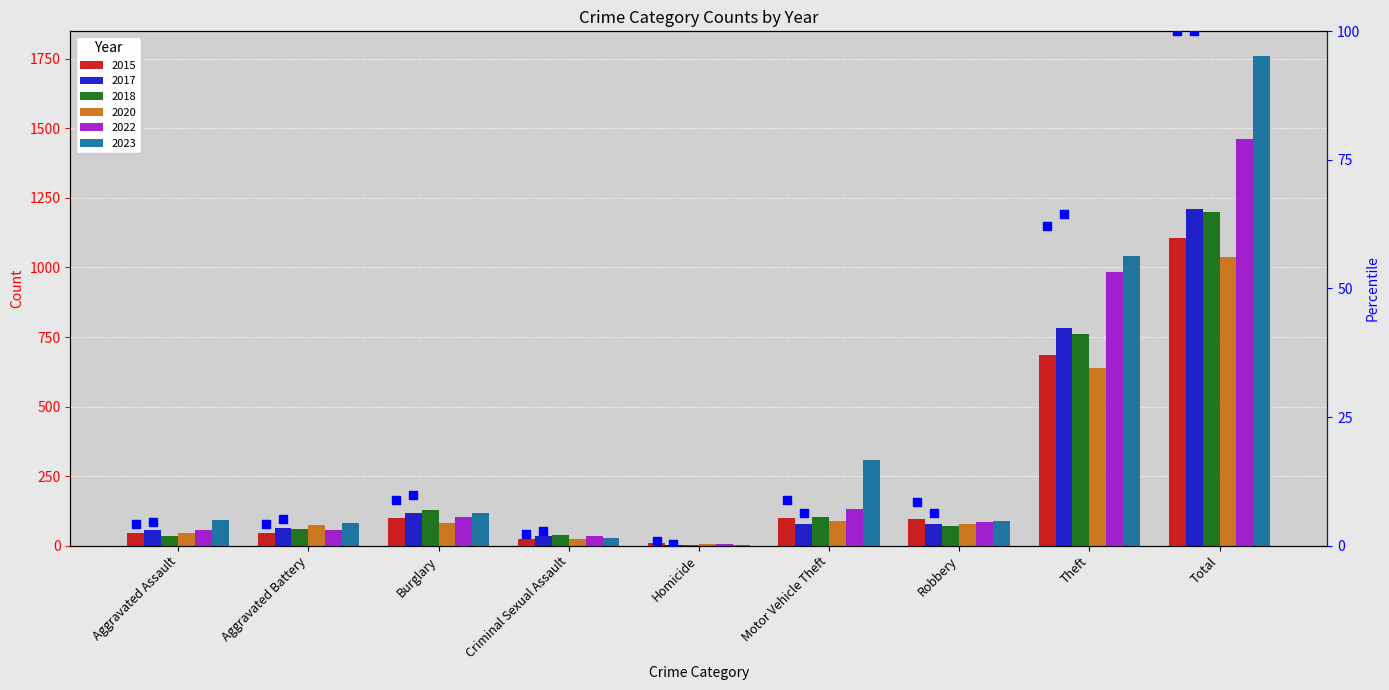

Is the value of pct_2017 at Criminal Sexual Assault greater than the value of pct_2015 at Criminal Sexual Assault?

Yes